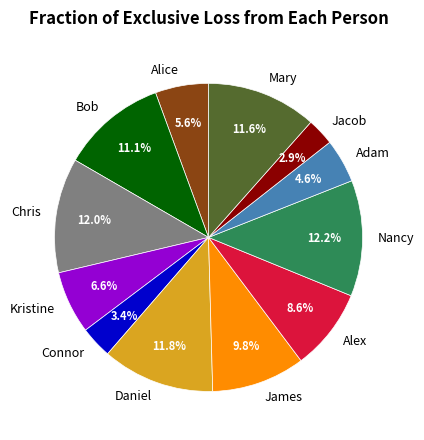

Between Nancy and James, which is larger?

Nancy